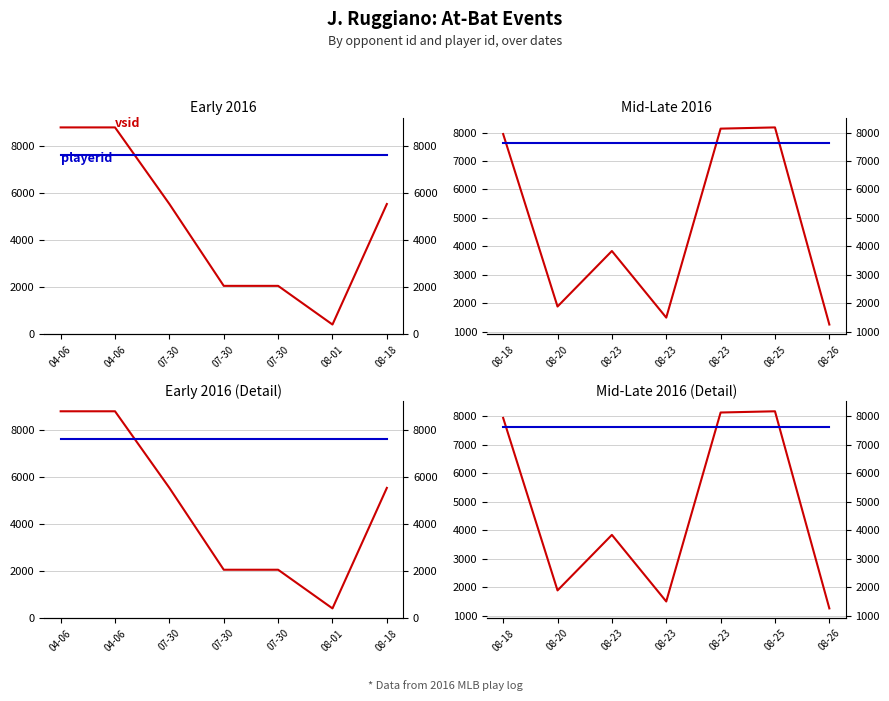

True or false: vsid and playerid intersect in this chart.

True